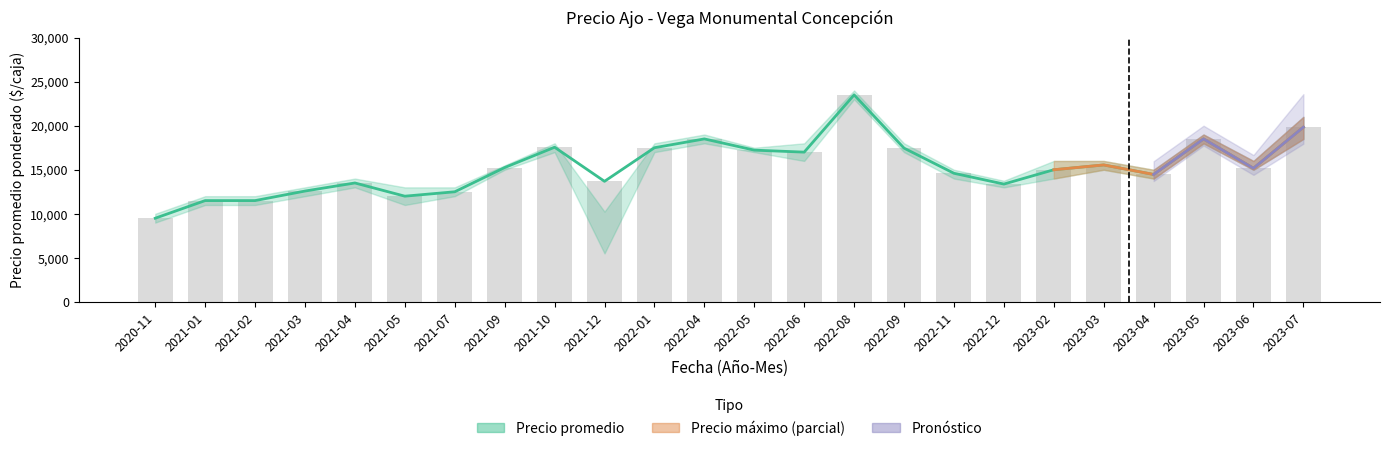

Count the number of data series in this chart.

3